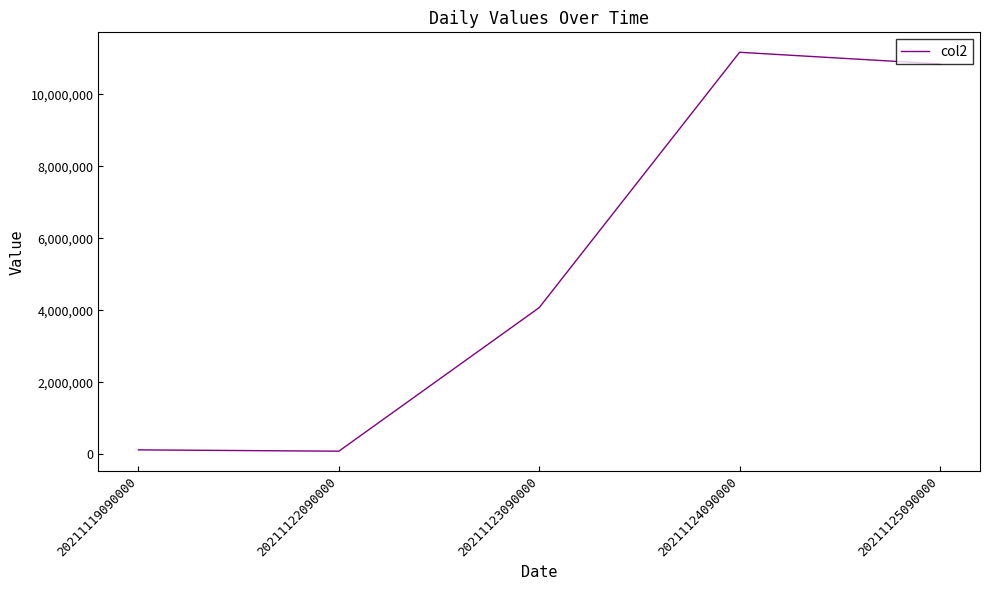

Read the value at 20211123090000.

4073911